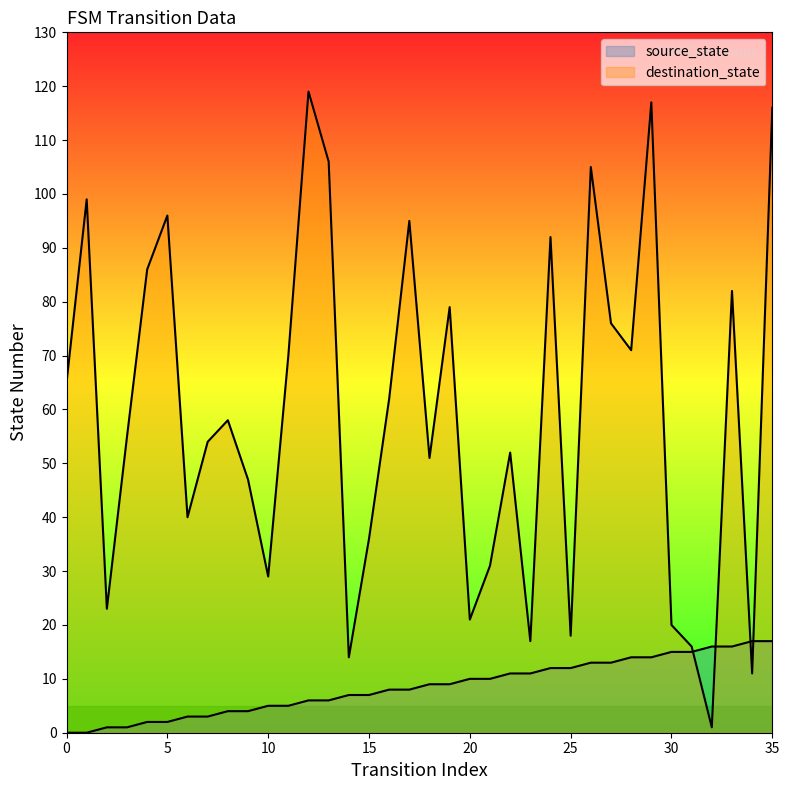

Where does the source_state series first go above 9?

20